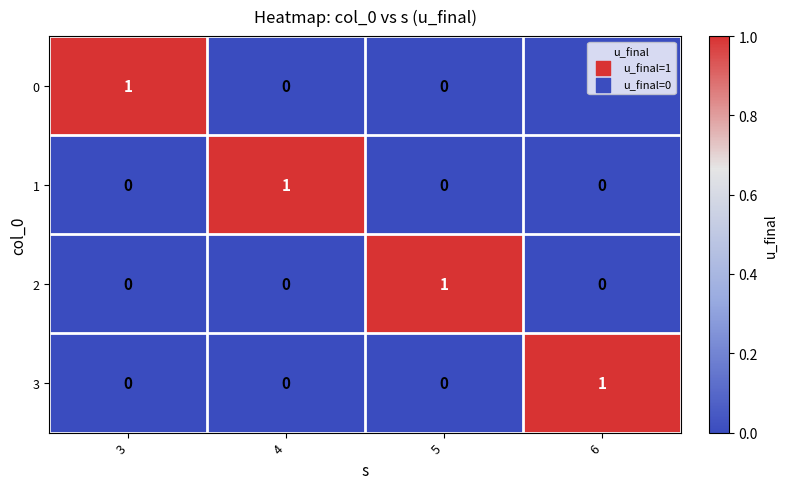

At how many categories does at least one series exceed 0?

4